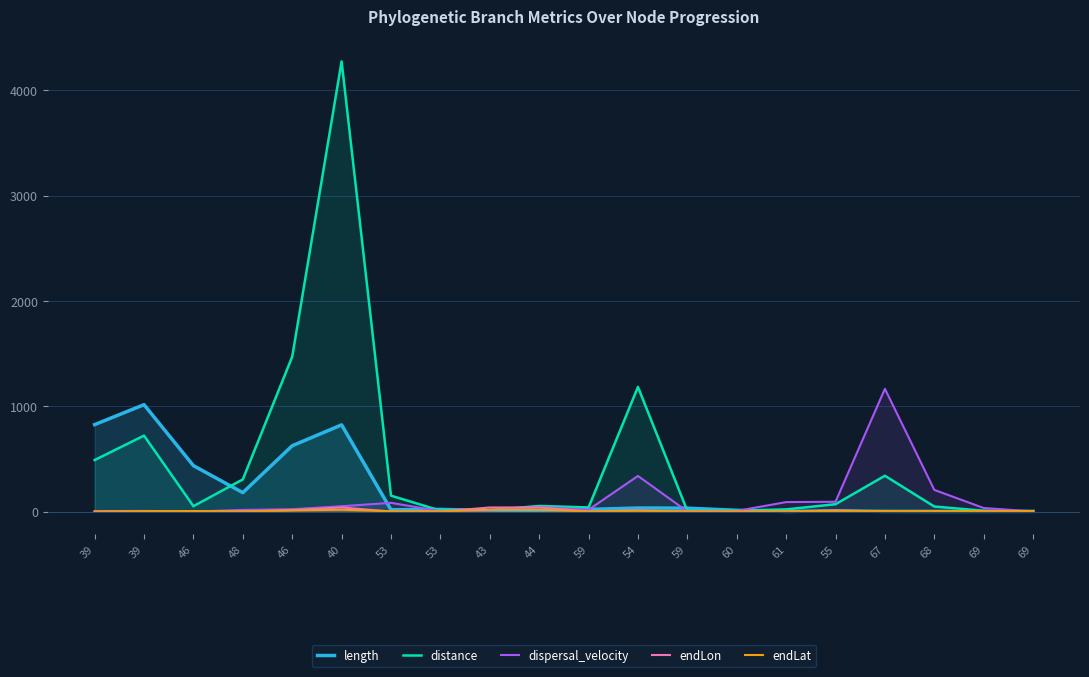

What is the approximate value of dispersal_velocity at 67?

1166.3